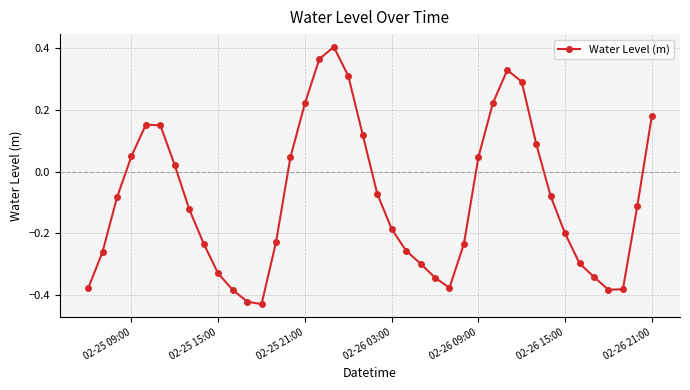

How many points are lower than both their immediate neighbors (excluding endpoints)?

3